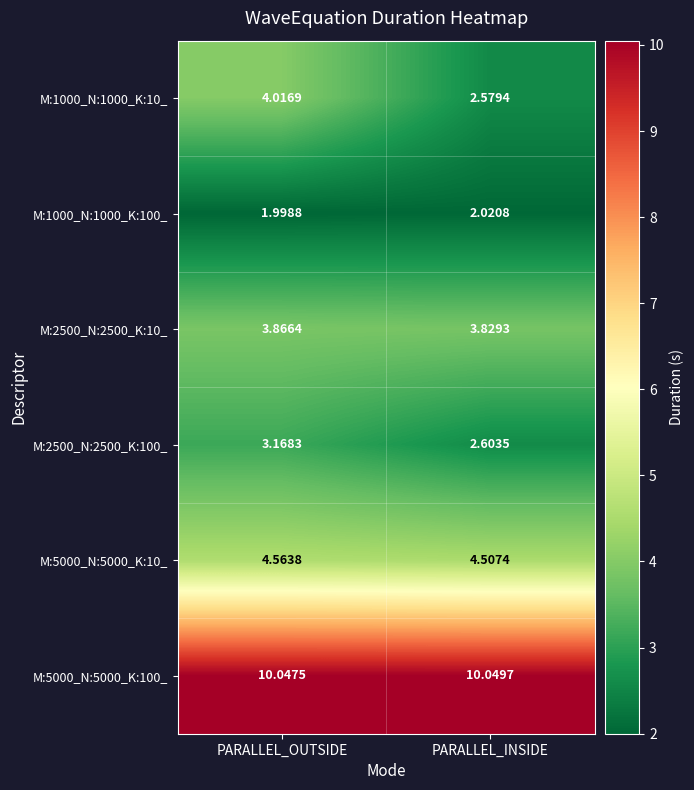

At which label is M:2500_N:2500_K:100_ closest to 2?

PARALLEL_INSIDE